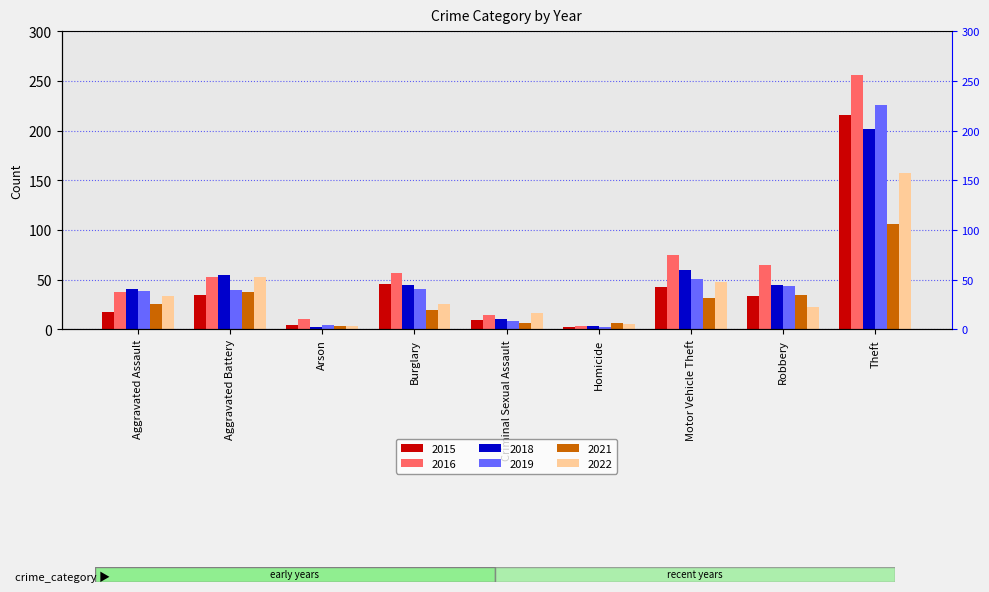

What is the difference between the maximum and minimum values in the 2019 series?

224